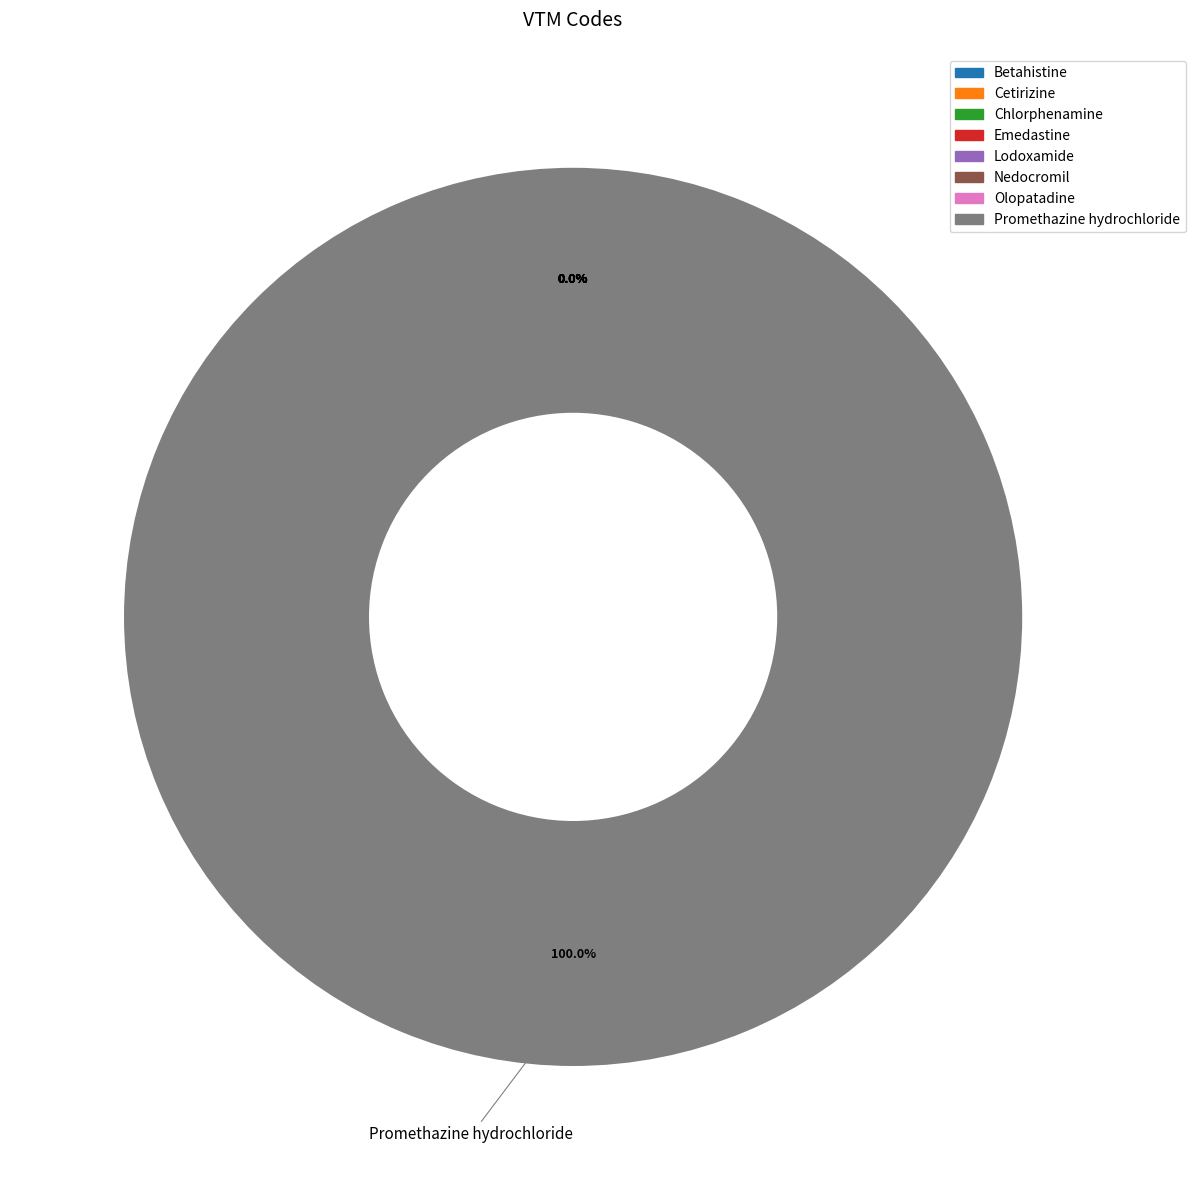

Which category accounts for the majority?

Promethazine hydrochloride